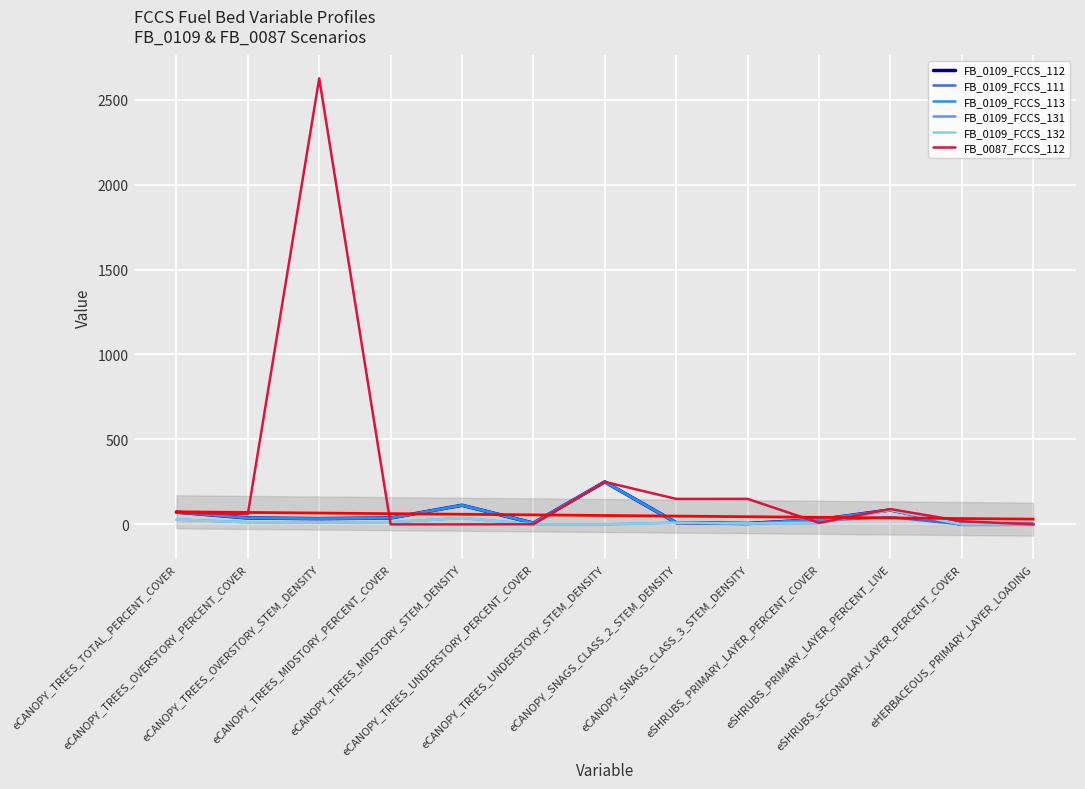

True or false: FB_0109_FCCS_111 has a value of 110.7 at eSHRUBS_SECONDARY_LAYER_PERCENT_COVER.

False